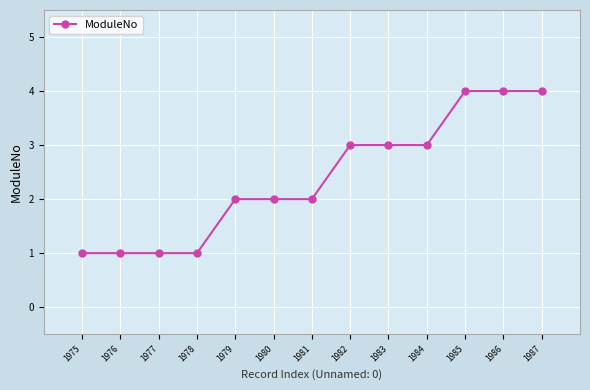

True or false: the data shows 4 at 1985.

True